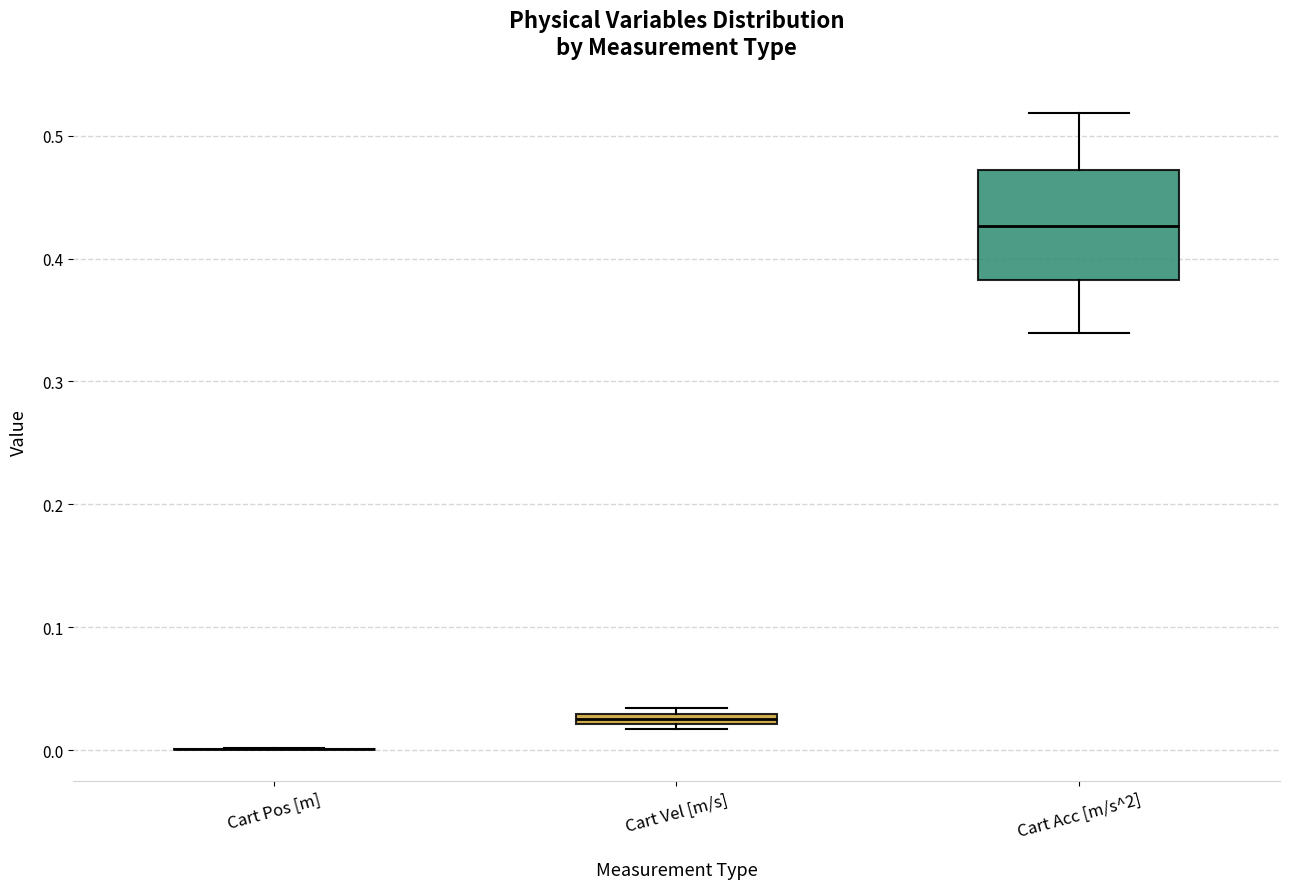

Where is the lower edge of the box for Cart Vel [m/s] on the y-axis? The values are not printed on the chart, so give them approximately, as read against the axis.

0.02